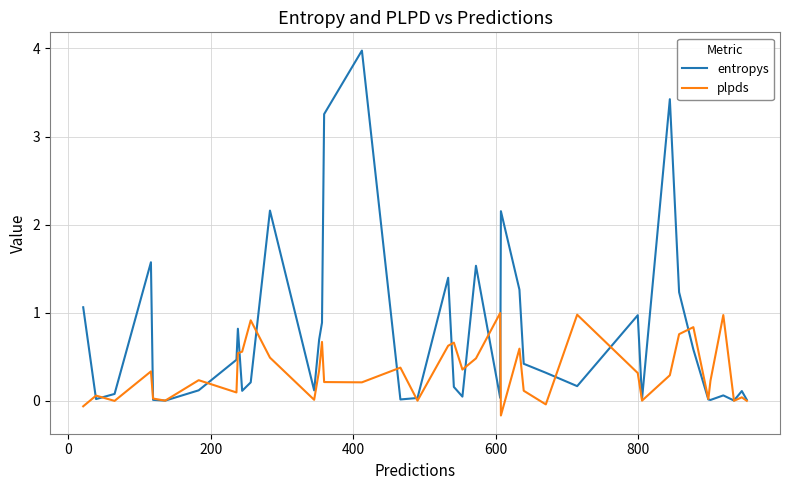

What is the minimum value shown in the chart?

-0.2